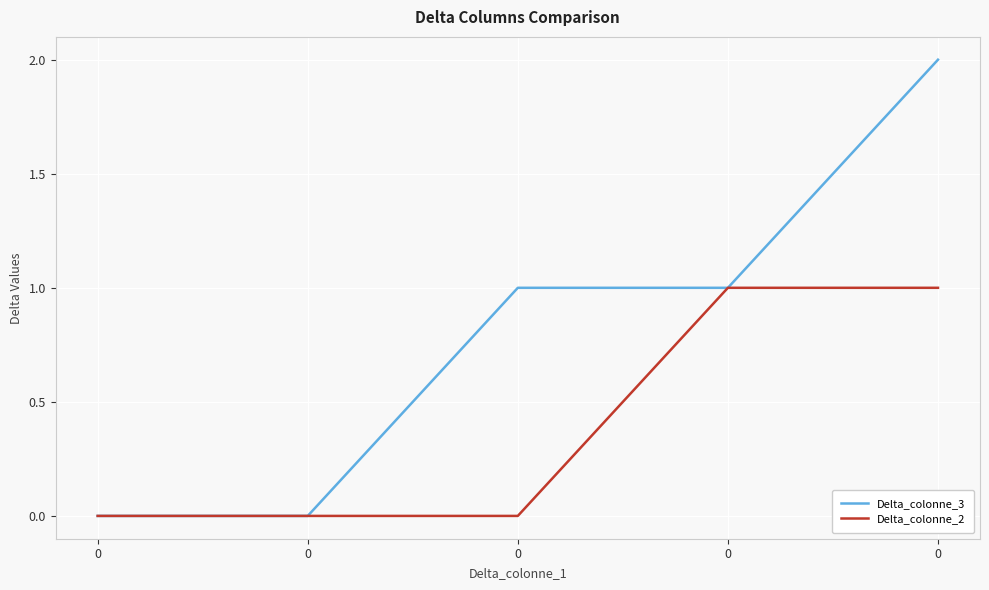

What are all the series names shown in the legend?

Delta_colonne_3, Delta_colonne_2